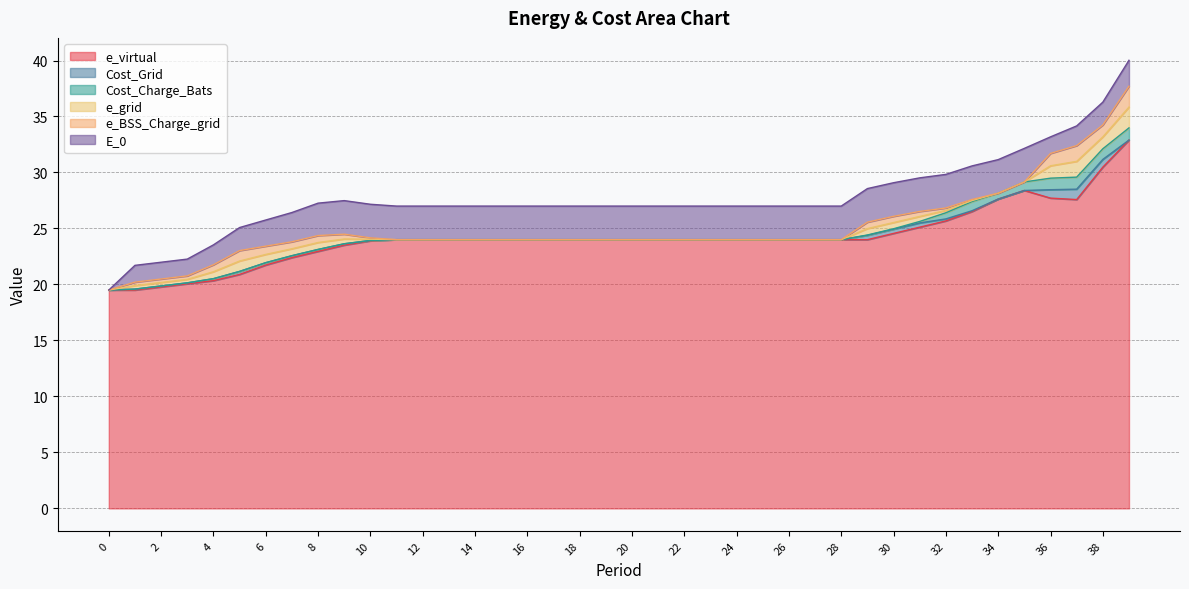

Reading left to right, list all the values displayed in this chart.

e_virtual: 19.5	19.5	19.8	20.1	20.3	20.9	21.7	22.4	23.0	23.5	23.9	24.0	24.0	24.0	24.0	24.0	24.0	24.0	24.0	24.0	24.0	24.0	24.0	24.0	24.0	24.0	24.0	24.0	24.0	24.0	24.6	25.1	25.7	26.5	27.6	28.4	27.7	27.6	30.5	32.9
Cost_Grid: 0.0	0.1	0.1	0.1	0.2	0.3	0.2	0.2	0.2	0.1	0.0	0.0	0.0	0.0	0.0	0.0	0.0	0.0	0.0	0.0	0.0	0.0	0.0	0.0	0.0	0.0	0.0	0.0	0.0	0.4	0.4	0.4	0.2	0.1	0.0	0.0	0.8	0.9	0.7	0.0
Cost_Charge_Bats: 0.0	0.0	0.0	0.0	0.0	0.0	0.0	0.0	0.0	0.0	0.0	0.0	0.0	0.0	0.0	0.0	0.0	0.0	0.0	0.0	0.0	0.0	0.0	0.0	0.0	0.0	0.0	0.0	0.0	0.0	0.0	0.1	0.5	0.8	0.5	0.8	1.0	1.1	0.9	1.1
e_grid: 0.0	0.3	0.3	0.3	0.6	0.9	0.7	0.6	0.6	0.4	0.1	0.0	0.0	0.0	0.0	0.0	0.0	0.0	0.0	0.0	0.0	0.0	0.0	0.0	0.0	0.0	0.0	0.0	0.0	0.6	0.6	0.4	0.2	0.1	0.0	0.0	1.1	1.4	1.1	1.9
e_BSS_Charge_grid: 0.0	0.3	0.3	0.3	0.6	0.9	0.7	0.6	0.6	0.4	0.1	0.0	0.0	0.0	0.0	0.0	0.0	0.0	0.0	0.0	0.0	0.0	0.0	0.0	0.0	0.0	0.0	0.0	0.0	0.6	0.6	0.4	0.2	0.1	0.0	0.0	1.1	1.4	1.1	1.9
E_0: 0.0	1.5	1.5	1.5	1.8	2.1	2.3	2.6	2.9	3.0	3.0	3.0	3.0	3.0	3.0	3.0	3.0	3.0	3.0	3.0	3.0	3.0	3.0	3.0	3.0	3.0	3.0	3.0	3.0	3.0	3.0	3.0	3.0	3.0	3.0	3.0	1.5	1.8	2.0	2.3